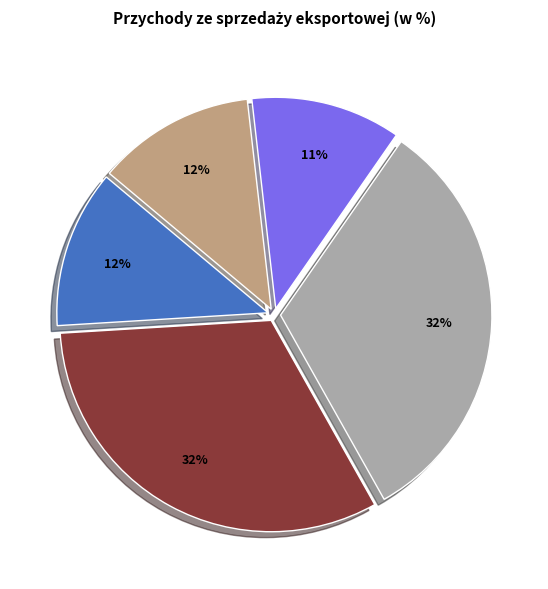

Does any single category account for the majority?

No